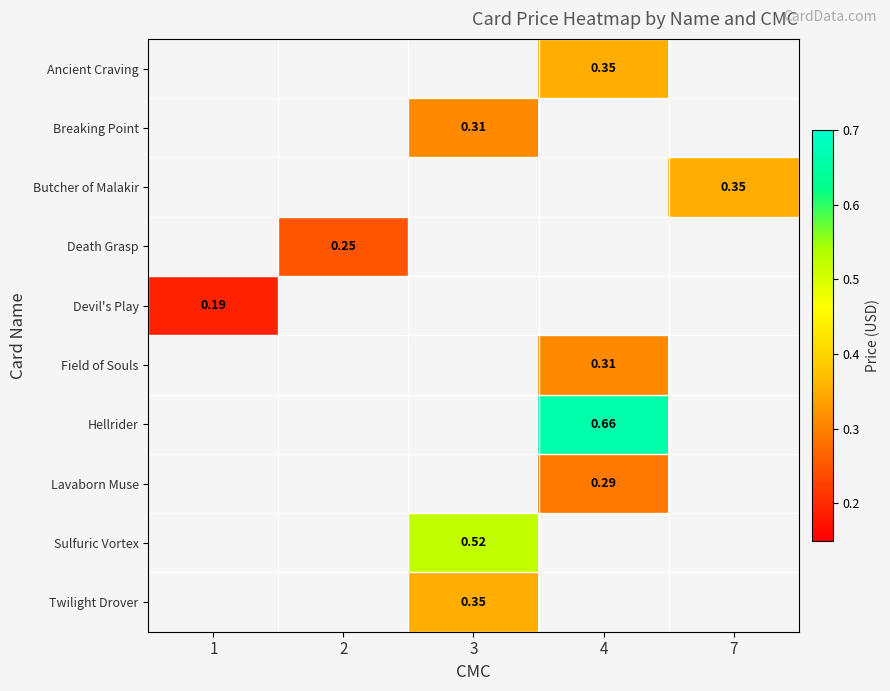

Is the value of Death Grasp at 1 greater than the value of Twilight Drover at 3?

No